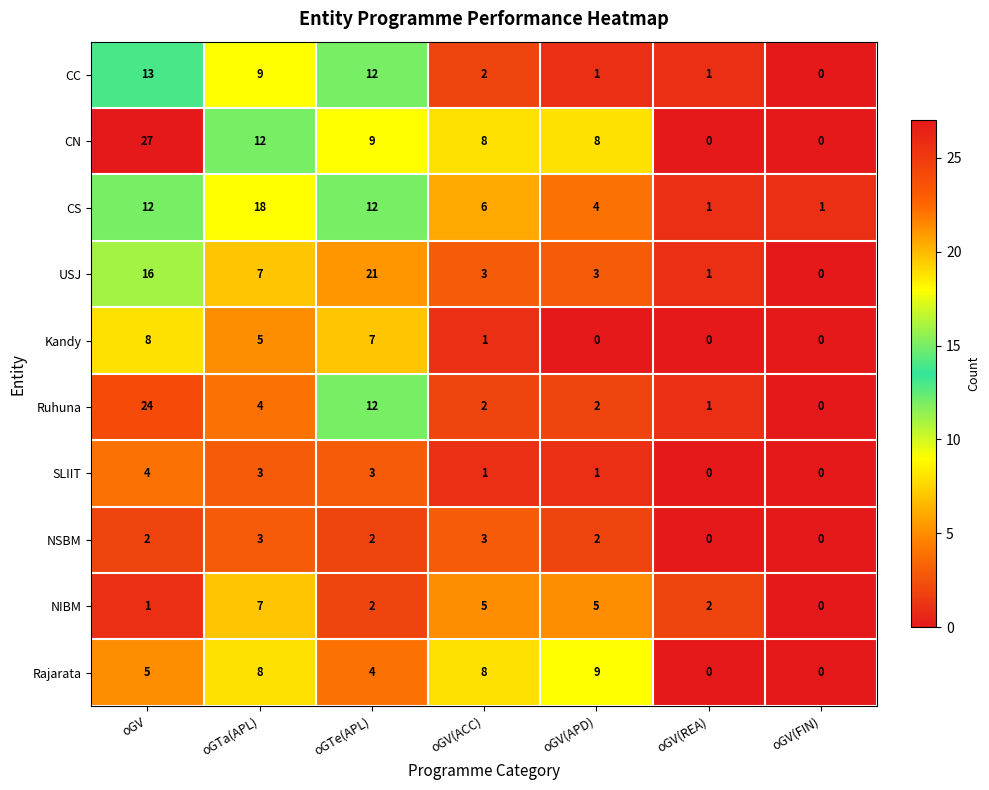

Rank the series at oGV from lowest to highest value.

NIBM, NSBM, SLIIT, Rajarata, Kandy, CS, CC, USJ, Ruhuna, CN